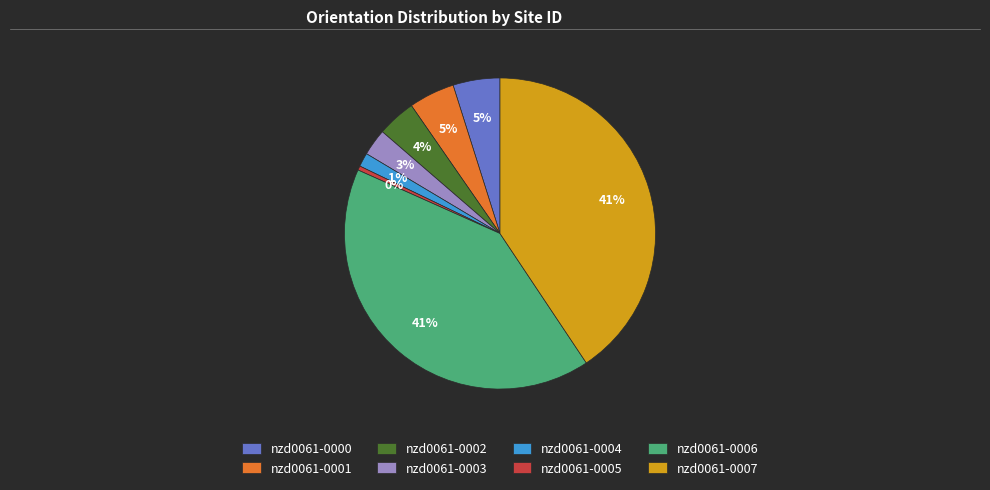

What is the smallest slice in the pie chart?

nzd0061-0005